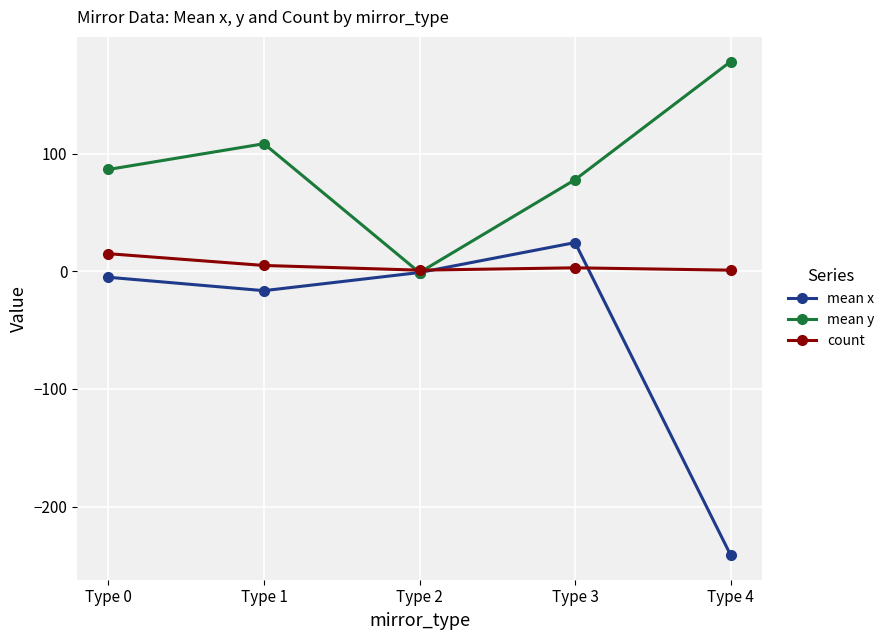

What are all the series names shown in the legend?

mean x, mean y, count